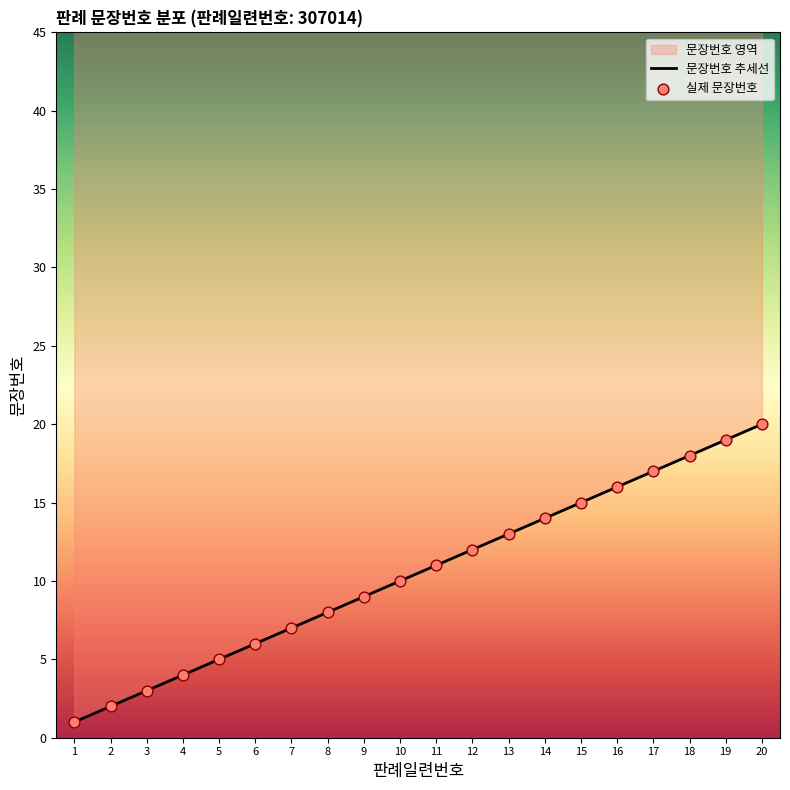

What is the change in value from 6 to 20?

+14